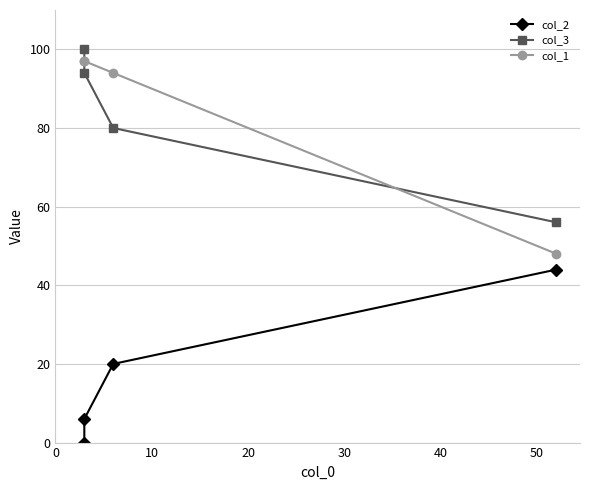

Is it true that col_1 equals 154 at 20?

False